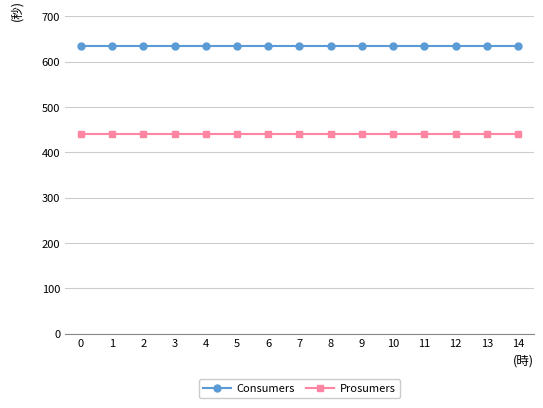

At 5, list the series in order from smallest to largest.

Prosumers, Consumers